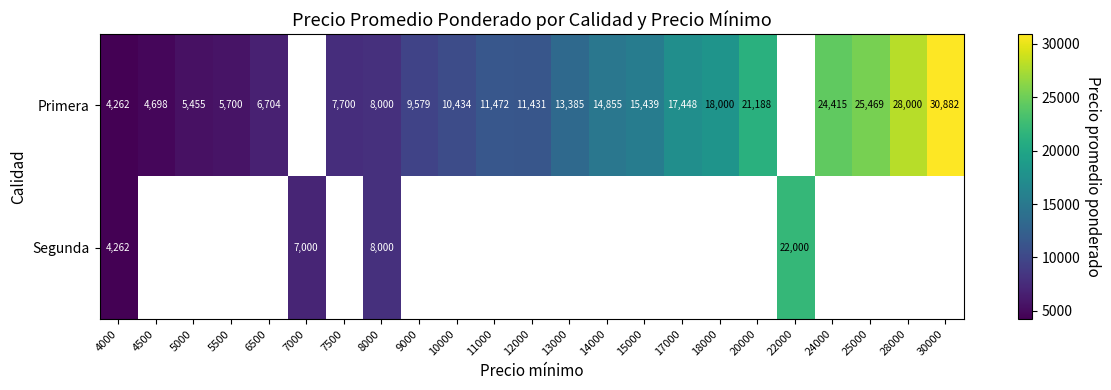

At which label does Segunda reach its peak?

22000